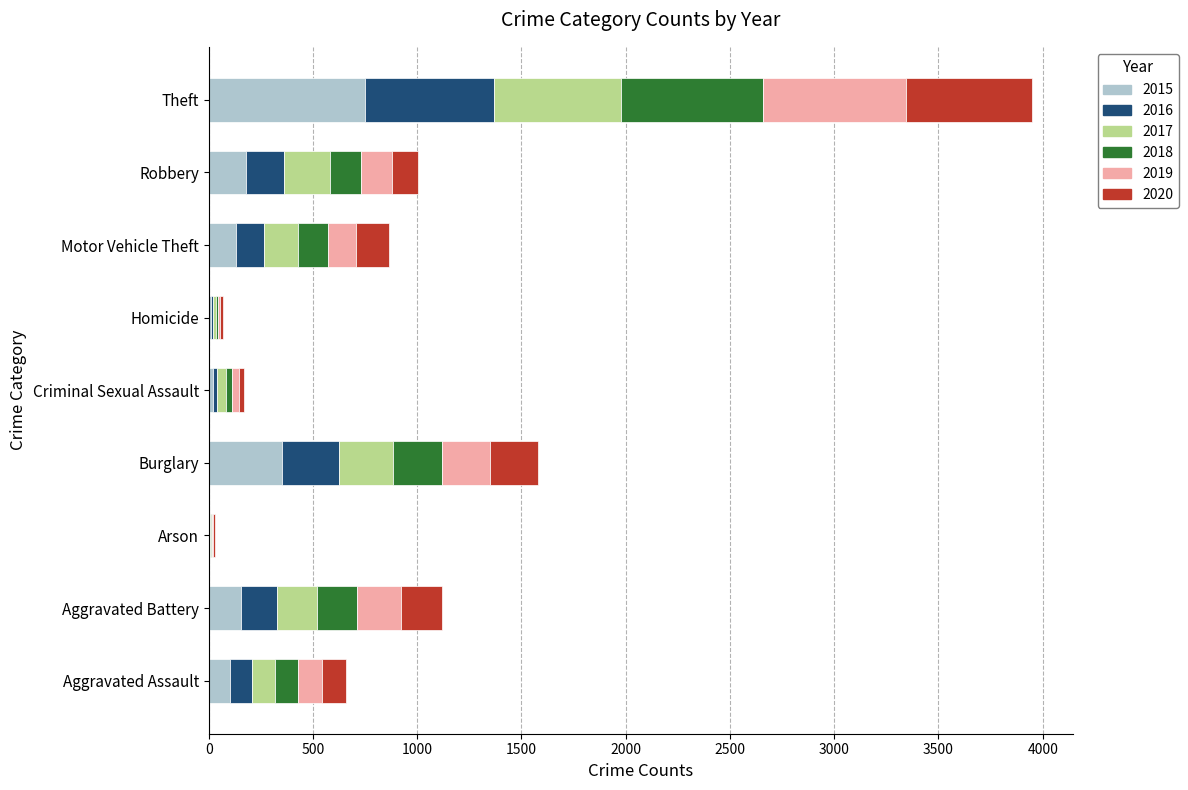

What is the sum of all 2015 values?

1697